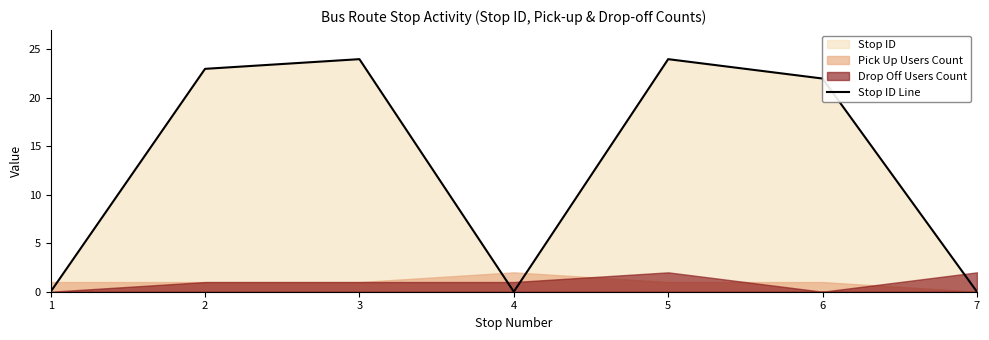

How many data points are less than 22?

3